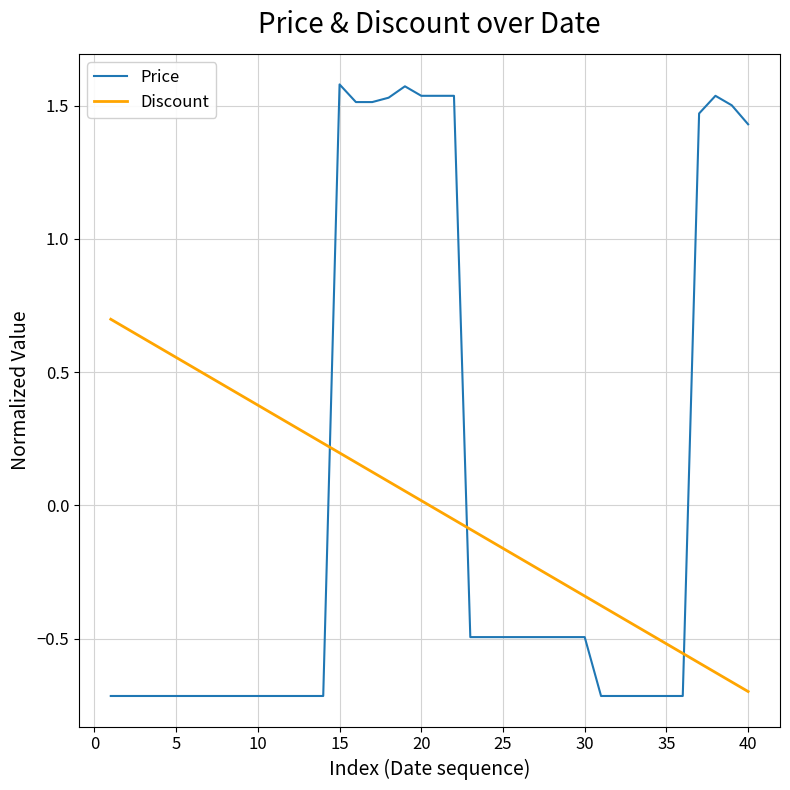

Which series ends up on top after the final intersection of Discount and Price?

Price